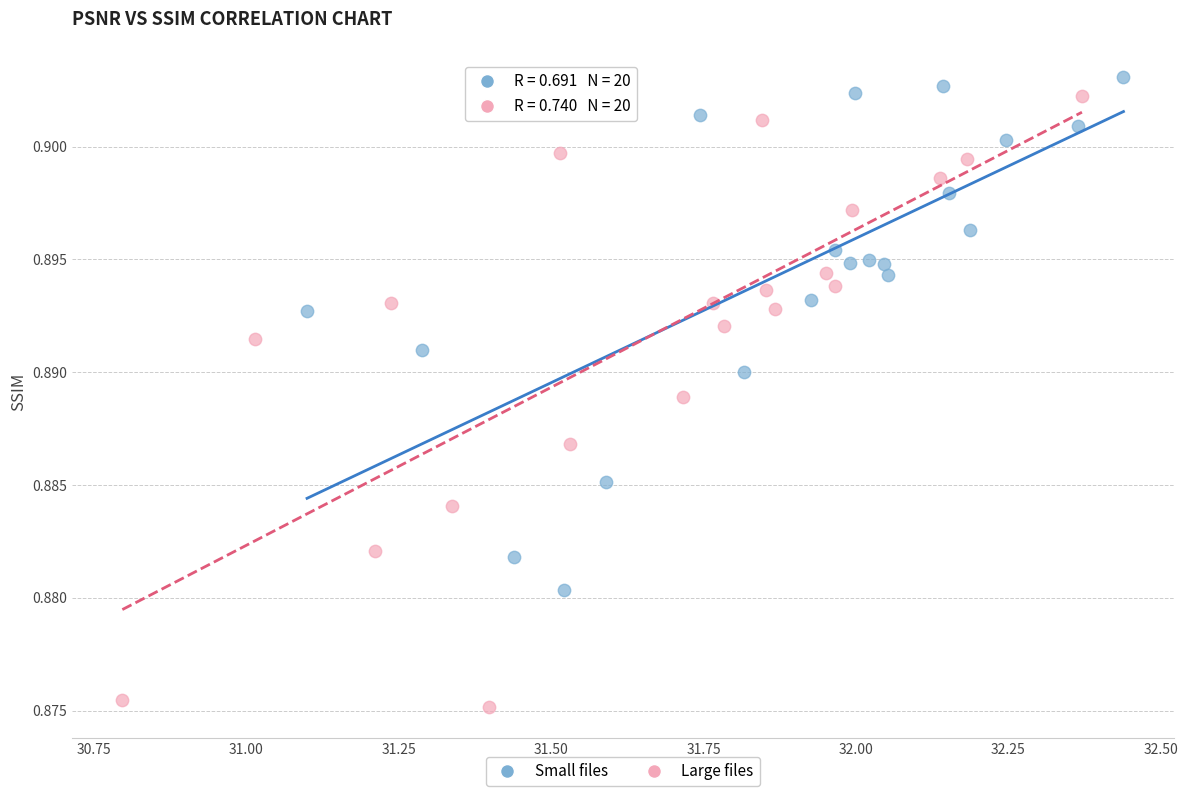

Which series has the largest Y range (max minus min)?

Large files